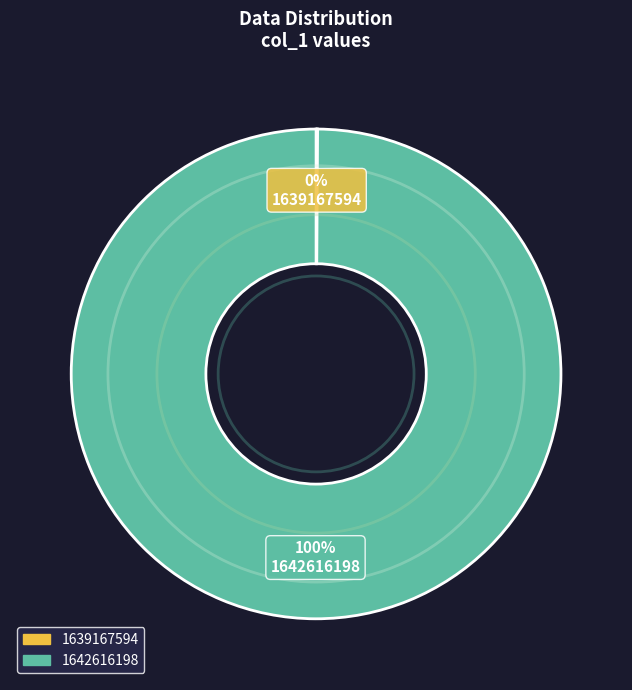

The 1642616198 slice represents 100% of the pie. True or false?

True